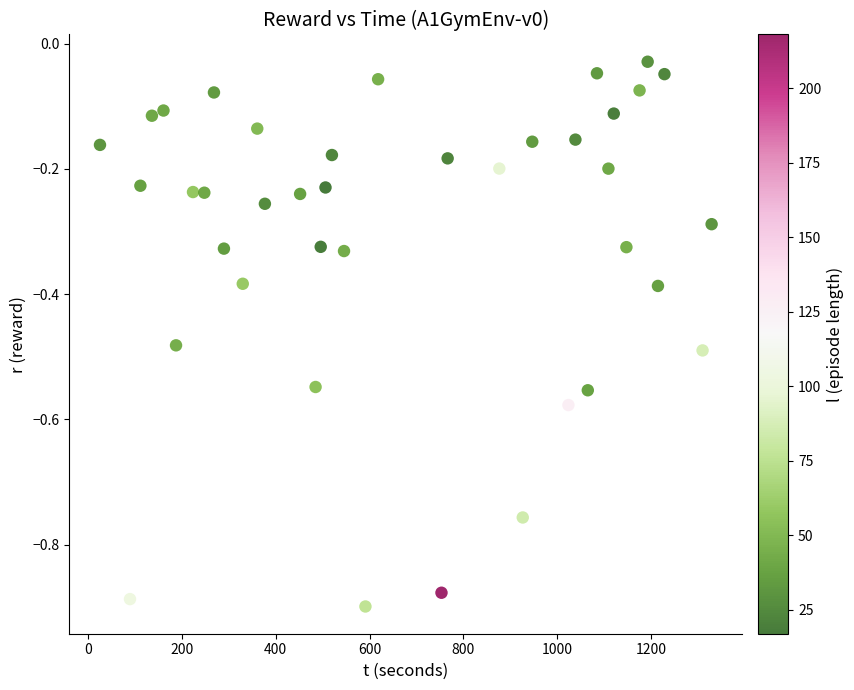

What is the range of X values (max minus min)?

1302.5